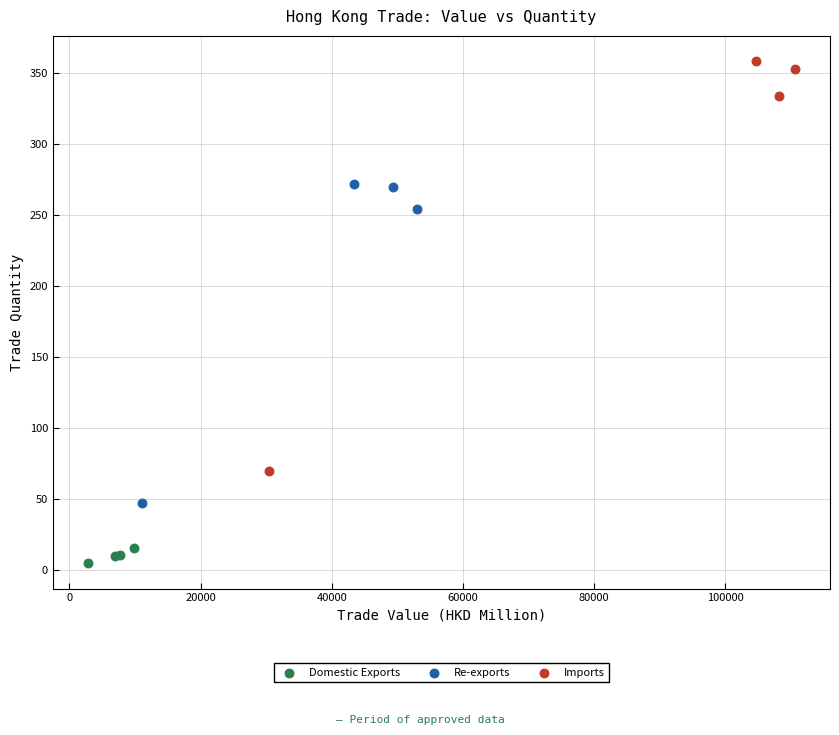

Which series reaches the maximum Y coordinate?

Imports